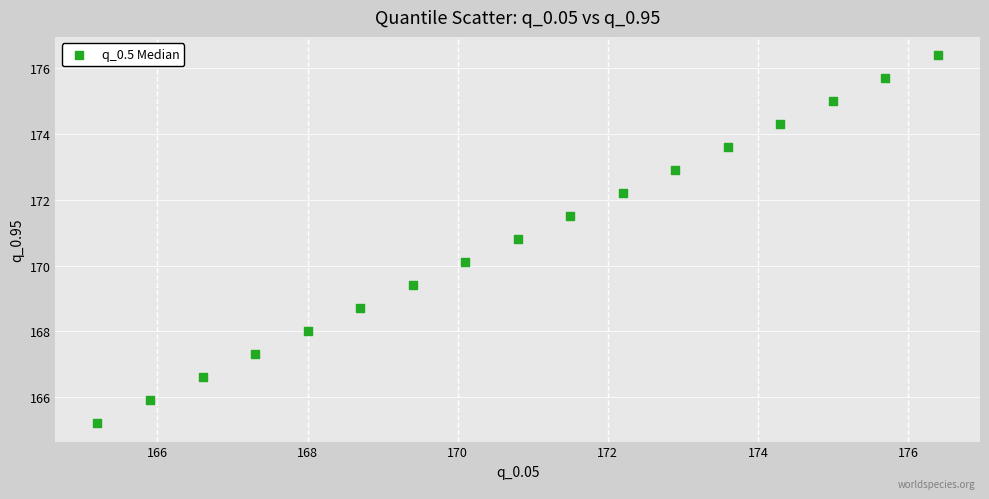

What is the range of X values (max minus min)?

11.2